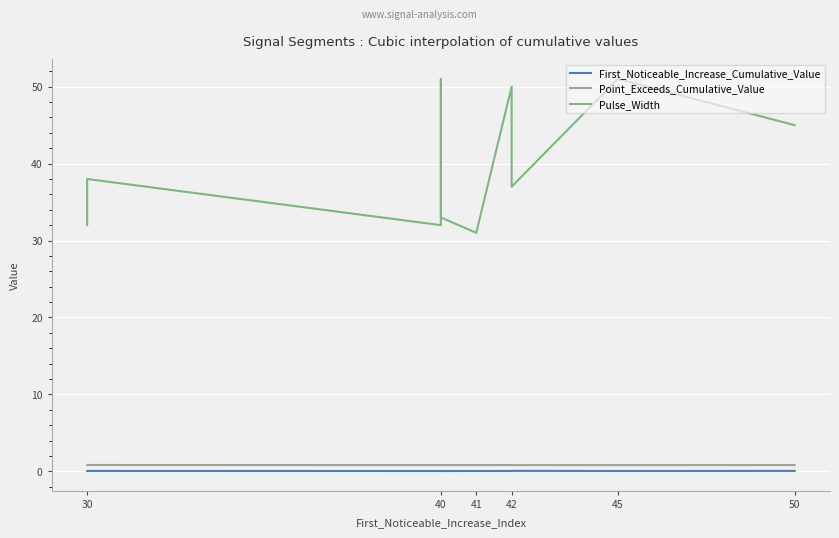

Which category has the lowest value across all series?

30